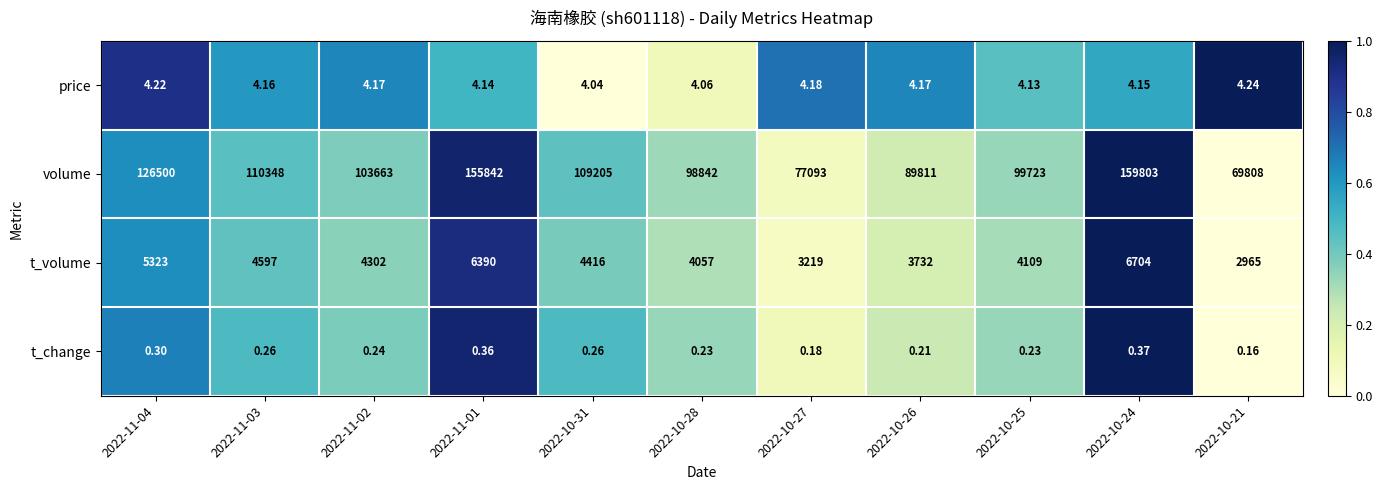

What is the difference between the highest and lowest values at 2022-10-27?

77092.8